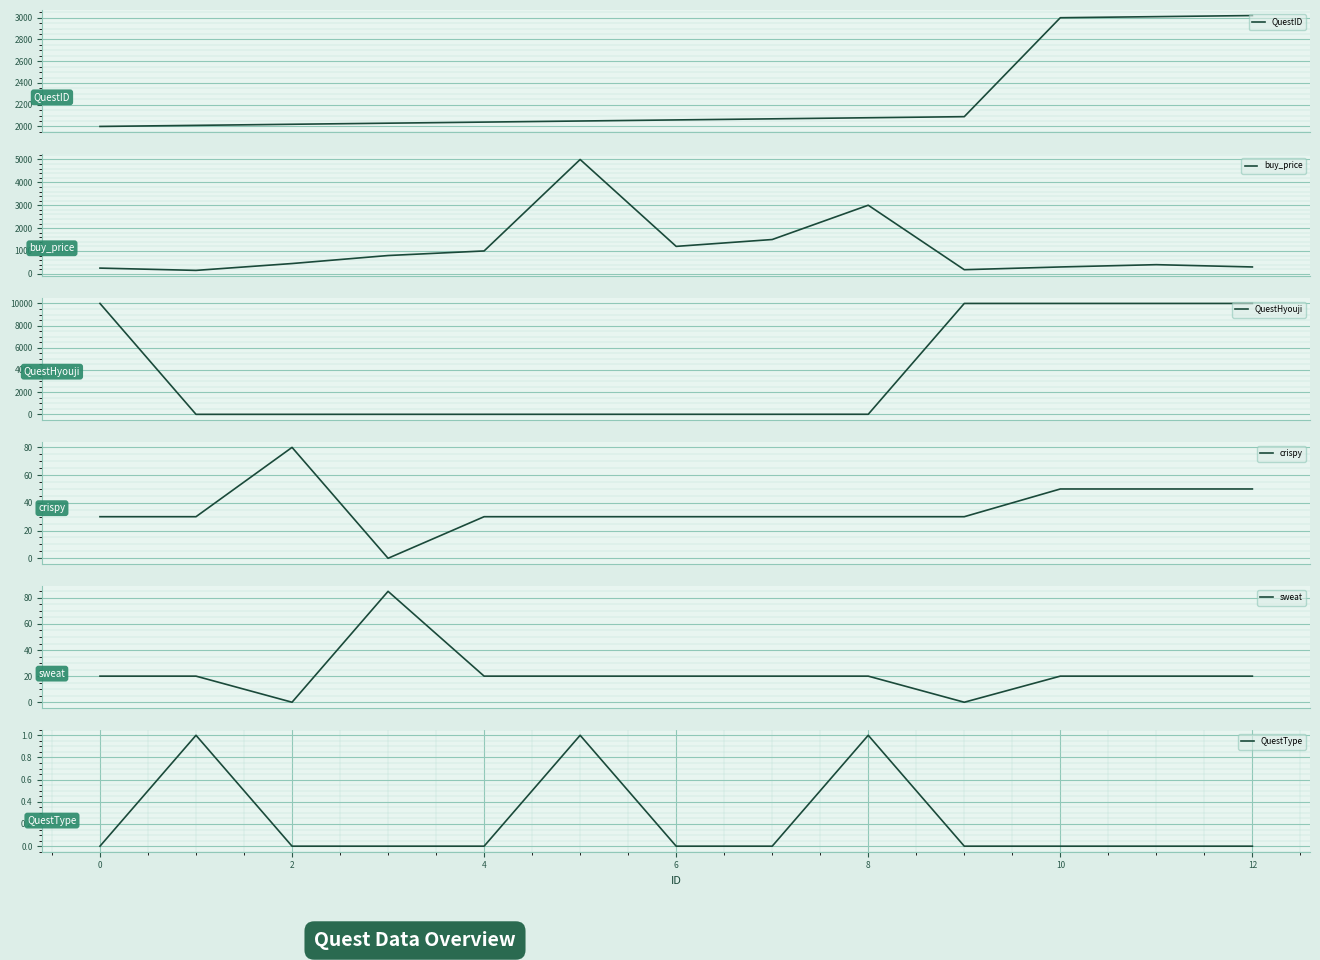

True or false: crispy and QuestType cross at least once.

False